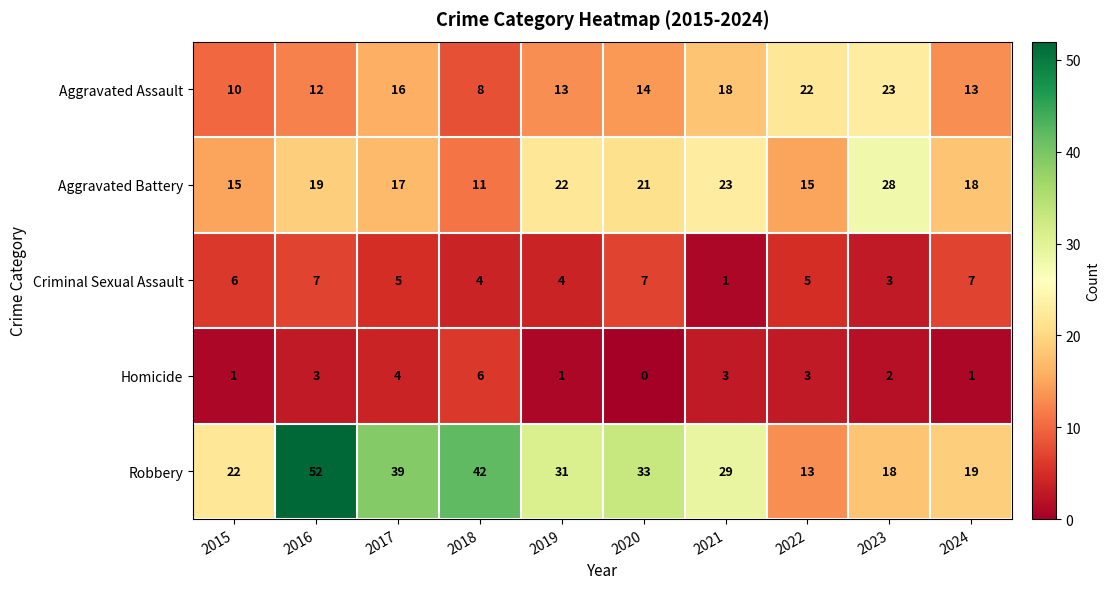

What is the sum of all Aggravated Battery values?

189